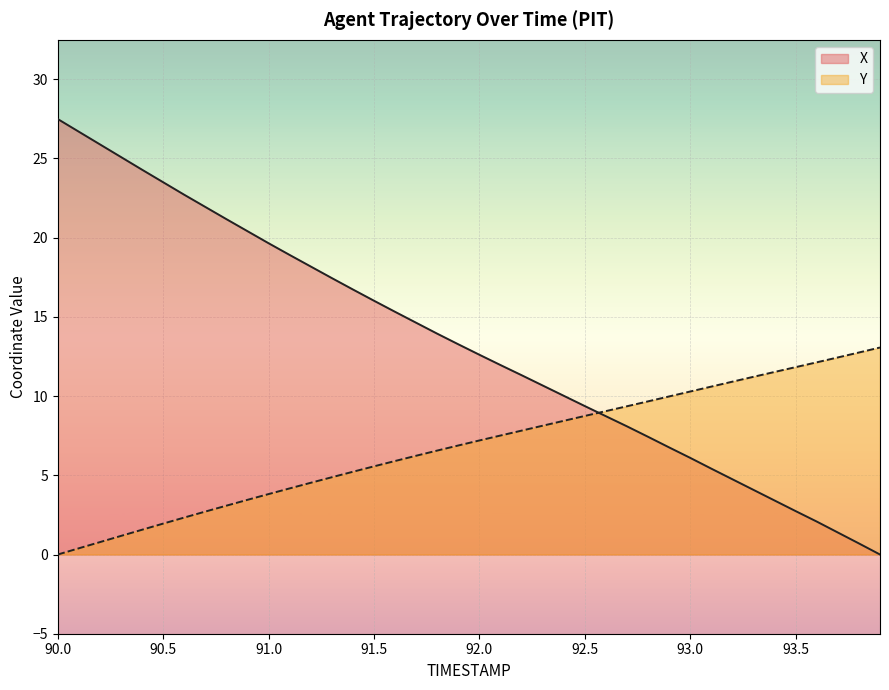

What is the total value across all series at 90.7?

24.7